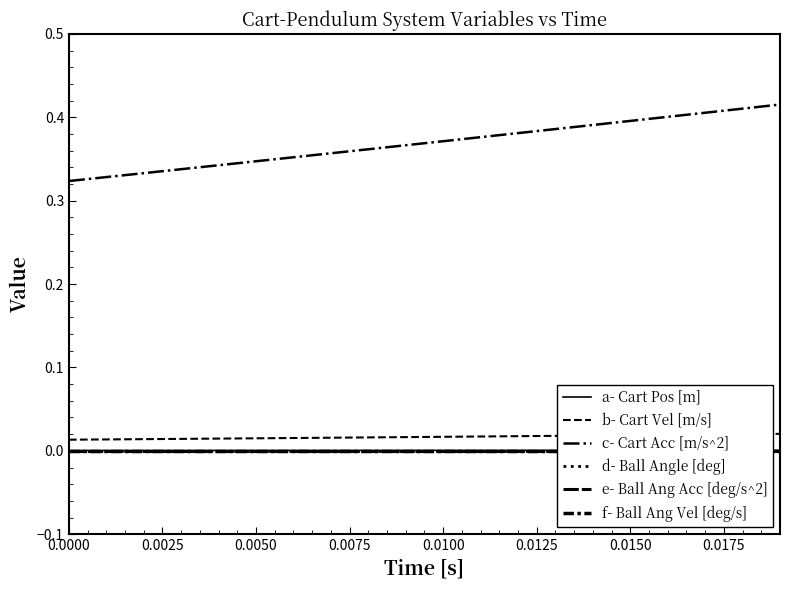

At how many categories does at least one series exceed 0?

20